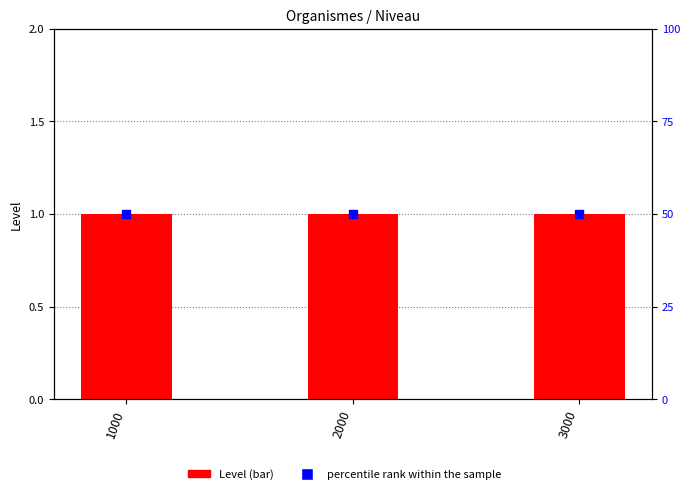

Which series has the largest total across all categories?

percentile rank within the sample